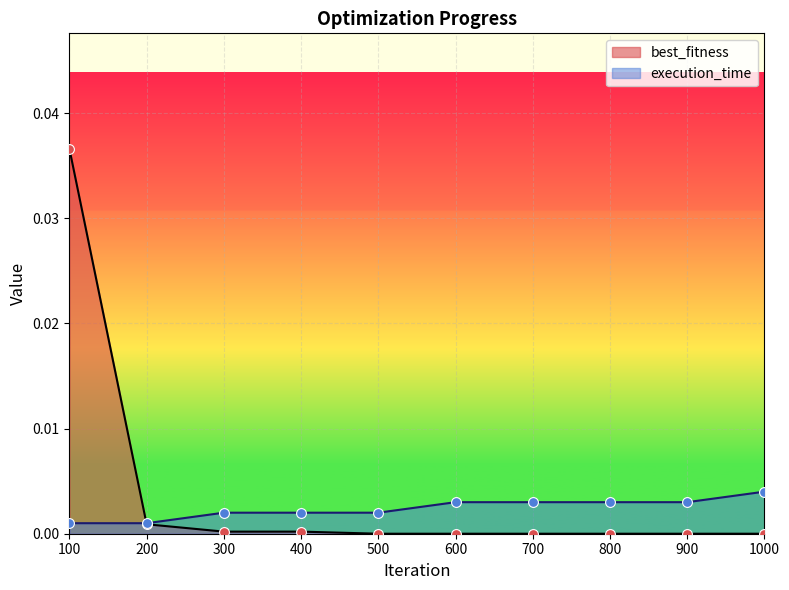

What are all the series names shown in the legend?

best_fitness, execution_time